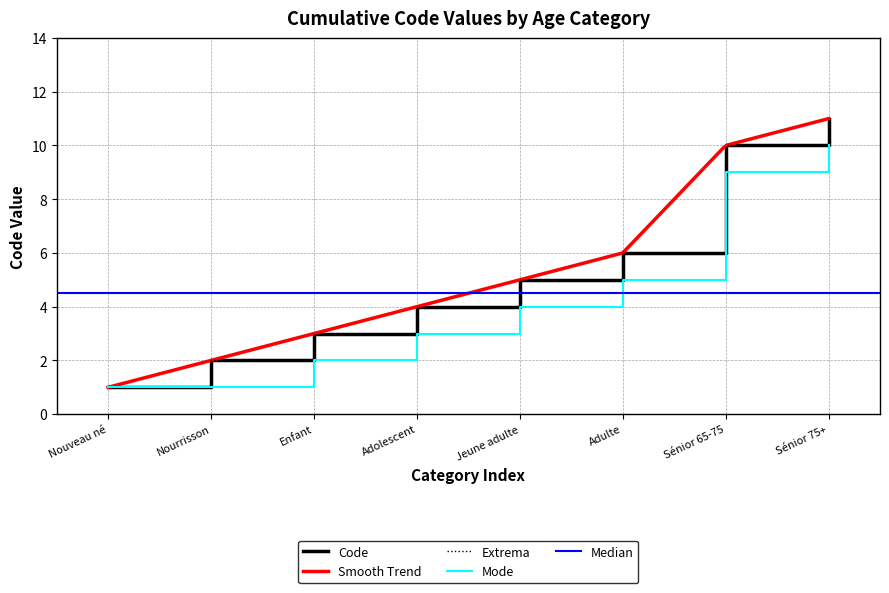

Rank the categories by value from lowest to highest.

Nouveau né, Nourrisson, Enfant, Adolescent, Jeune adulte, Adulte, Sénior 65-75, Sénior 75+